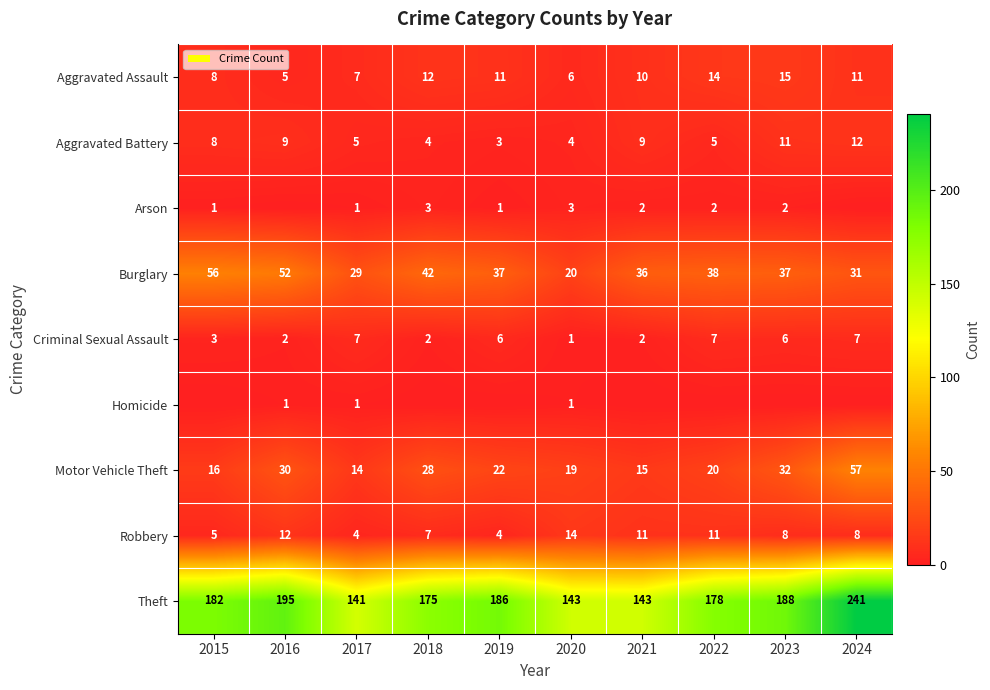

At which category does the chart reach its minimum across all series?

2016